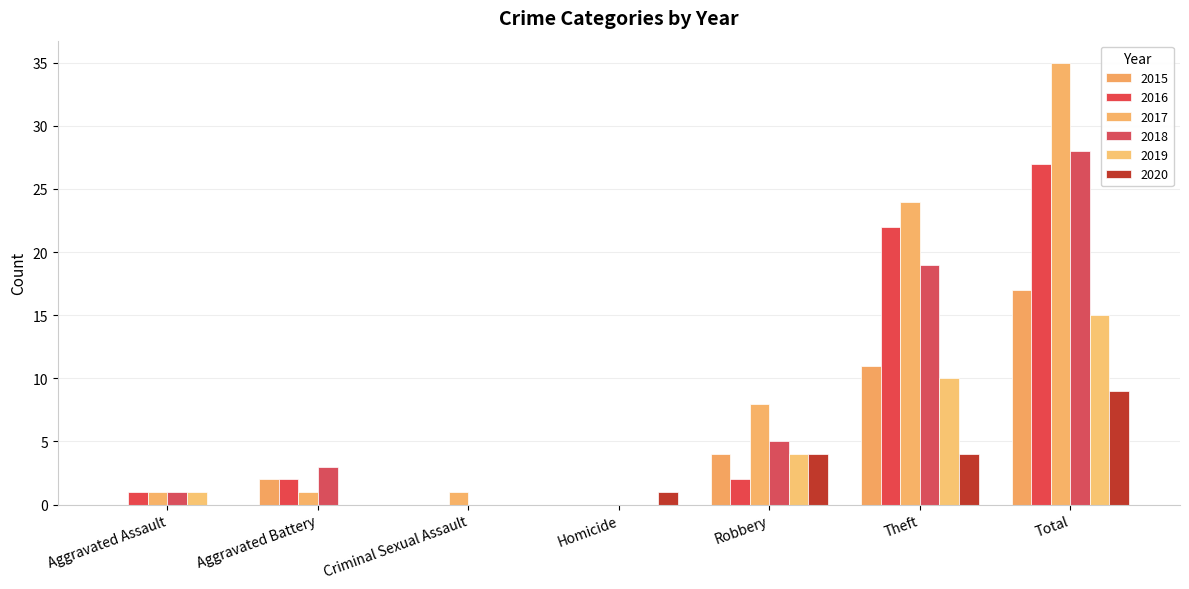

How many data points does each series have?

7